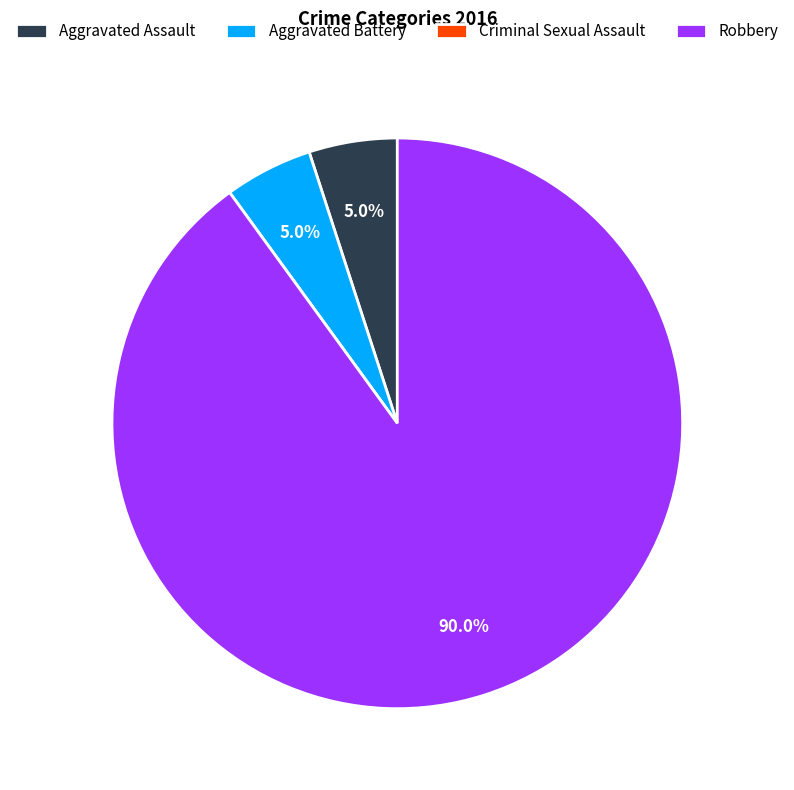

What is the ratio of the value at Aggravated Battery to the value at Aggravated Assault?

1.0